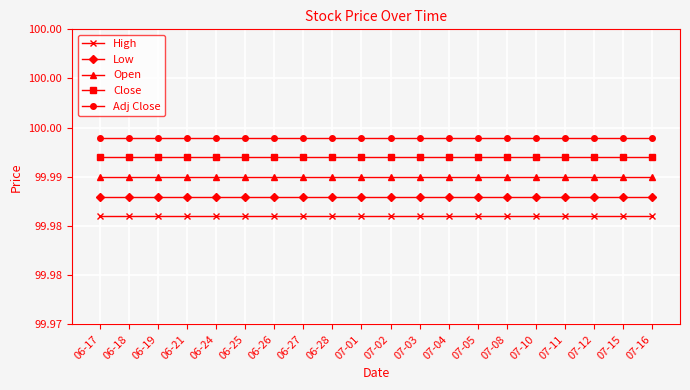

List the series in order of their peak value, highest first.

Adj Close, Close, Open, Low, High